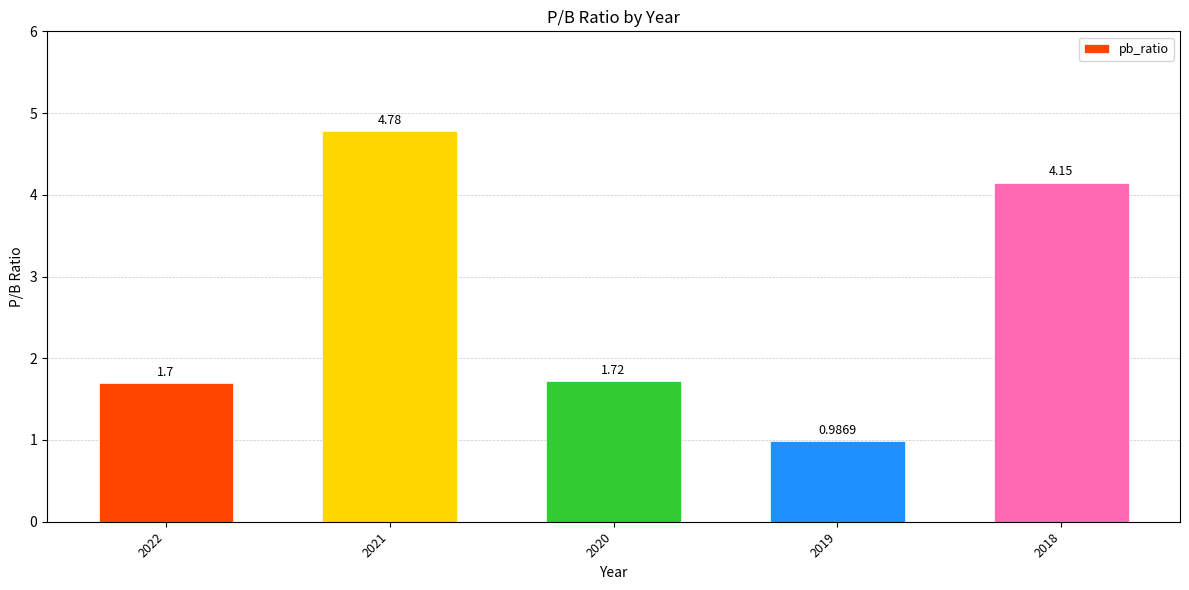

Which has a higher value, 2022 or 2021?

2021